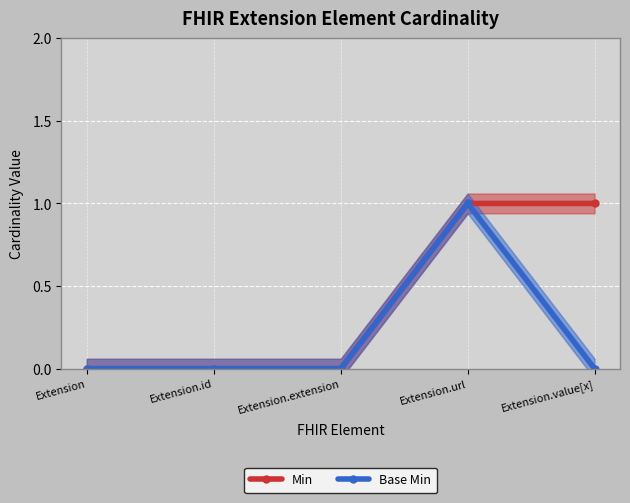

Is this an area chart (filled region under the line)?

No